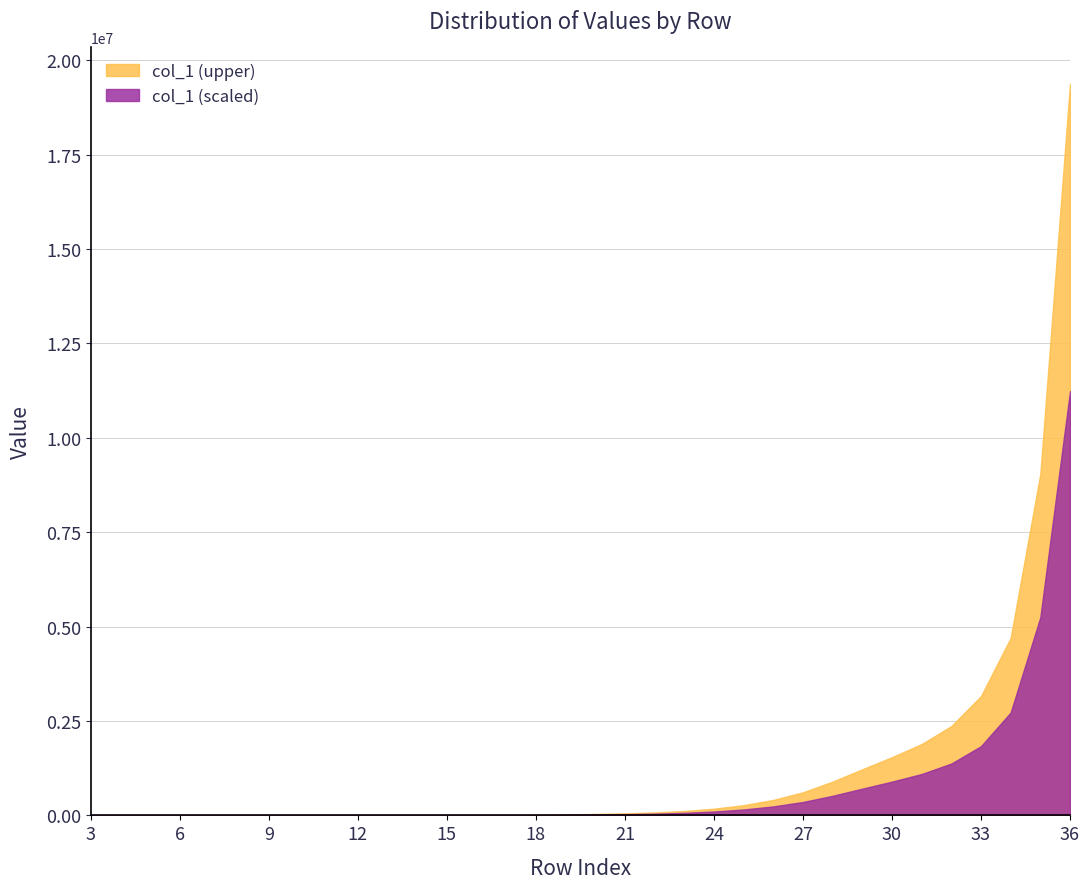

What is the sum of the values at 36 and 28?

20266918